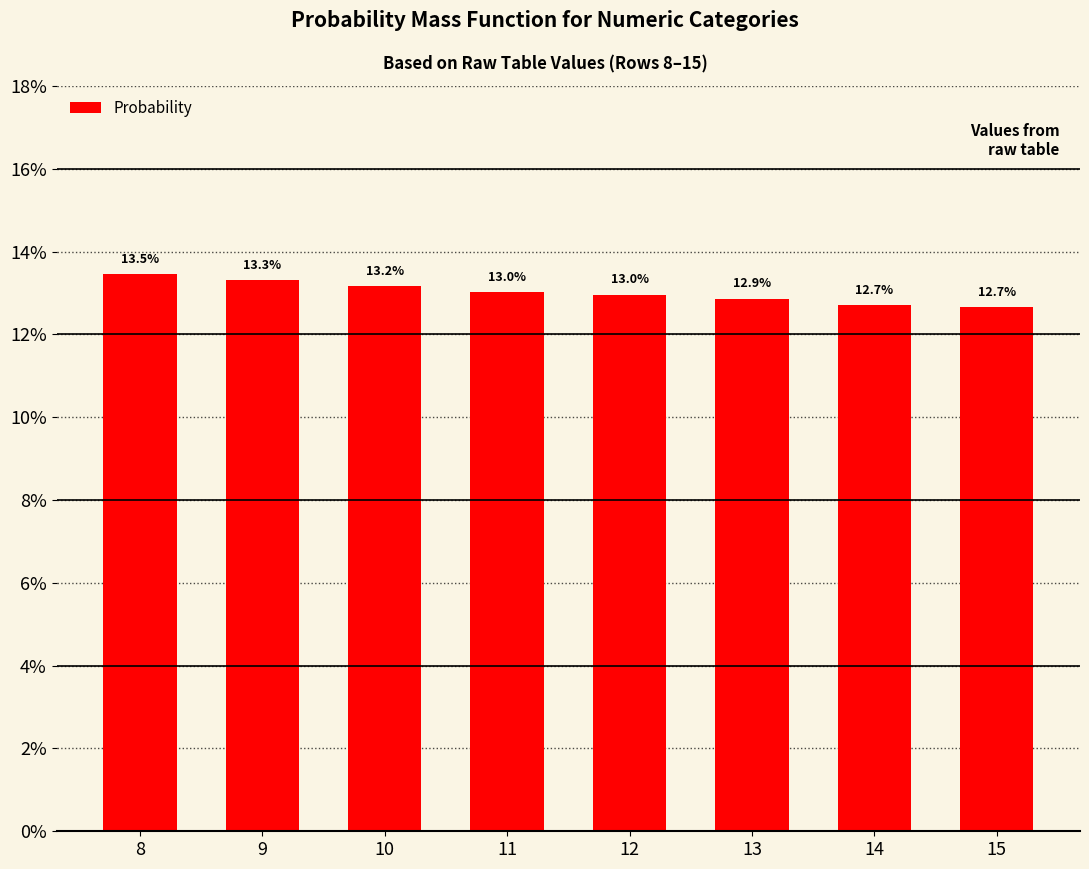

What is the minimum value shown in the chart?

0.1